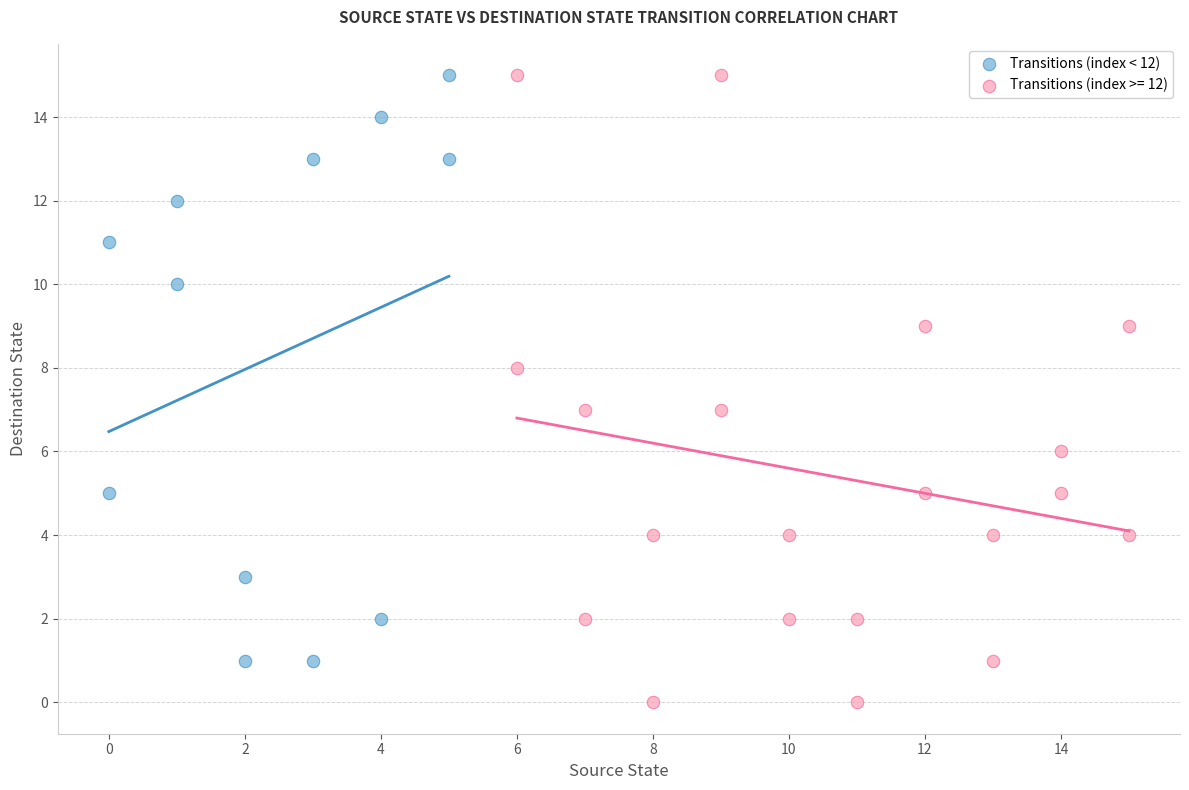

Which series reaches the minimum Y coordinate?

Transitions (index >= 12)